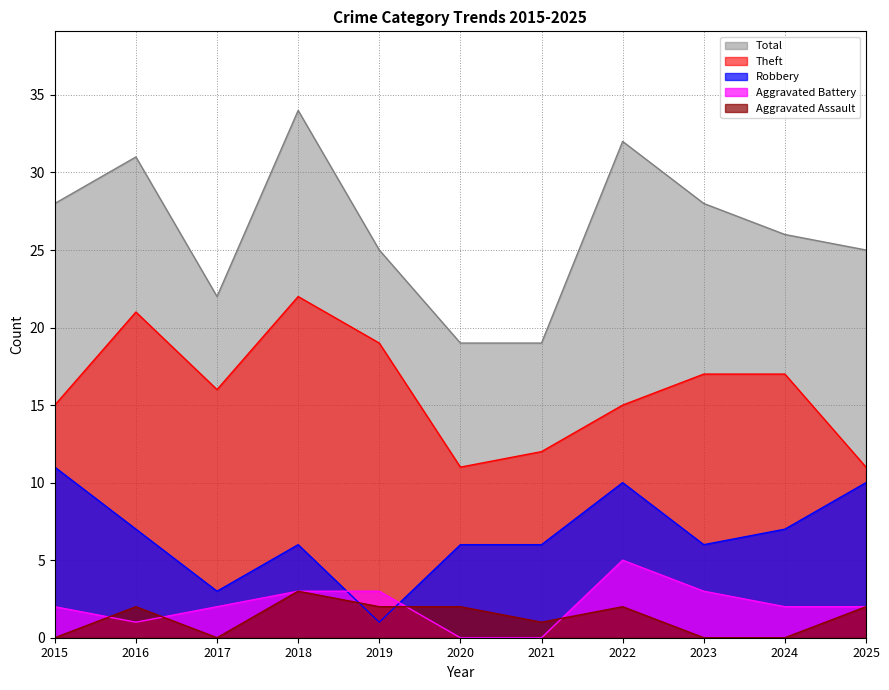

What is the spread (max minus min) of values at 2019?

24